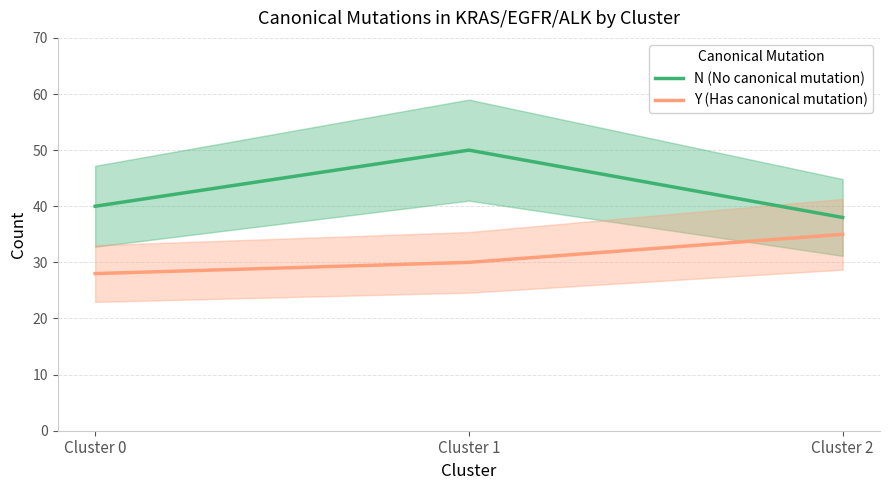

Is it true that N (No canonical mutation) equals 40 at Cluster 0?

True